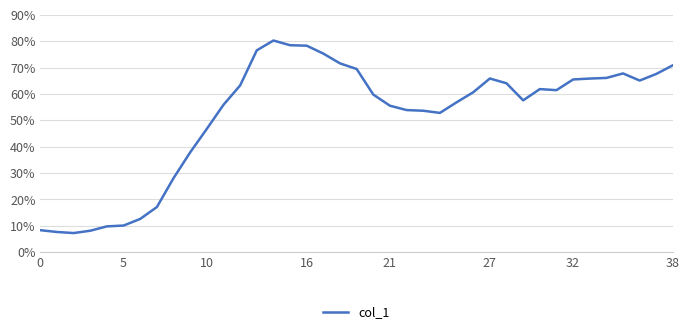

What is the minimum value shown in the chart?

7.2